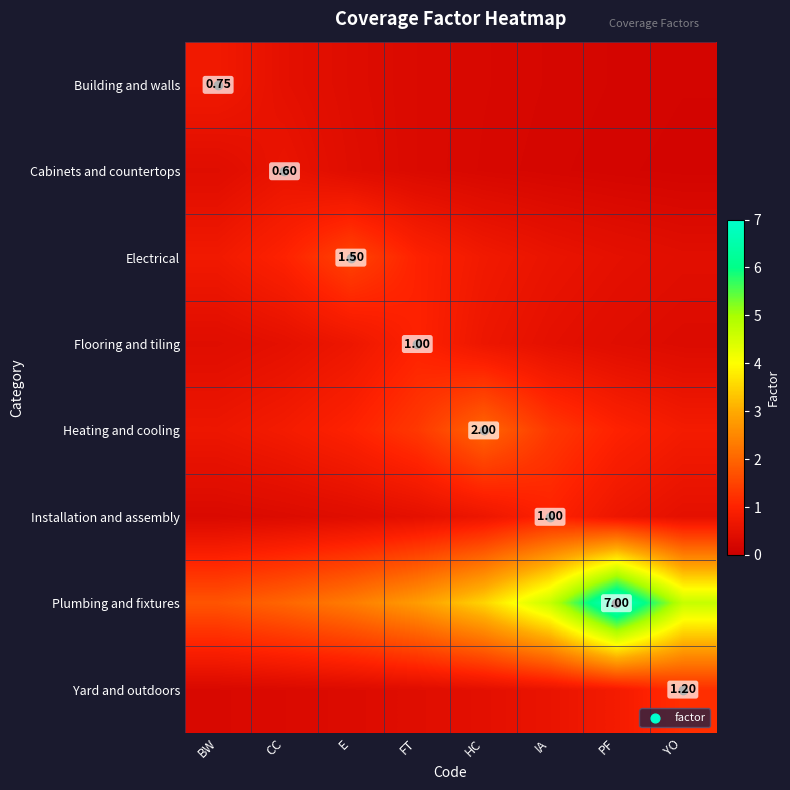

What is the difference between the Yard and outdoors values at BW and E?

0.1